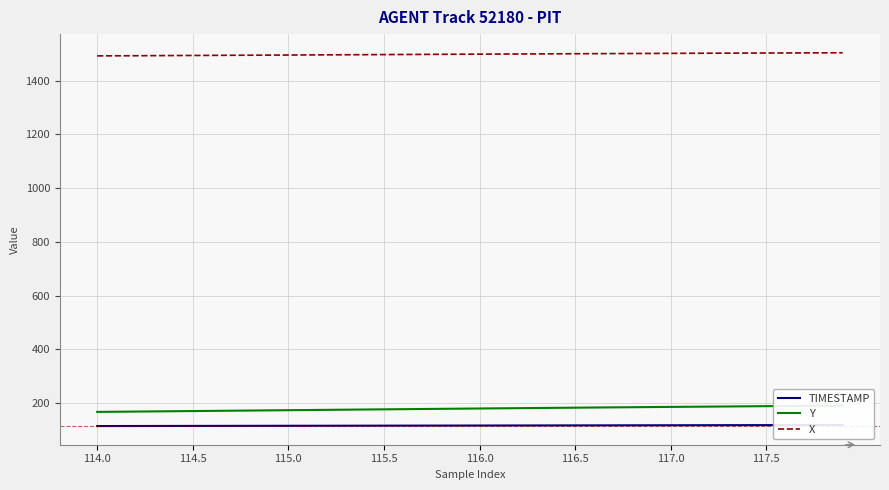

Which has a higher value, 14 or 33?

33